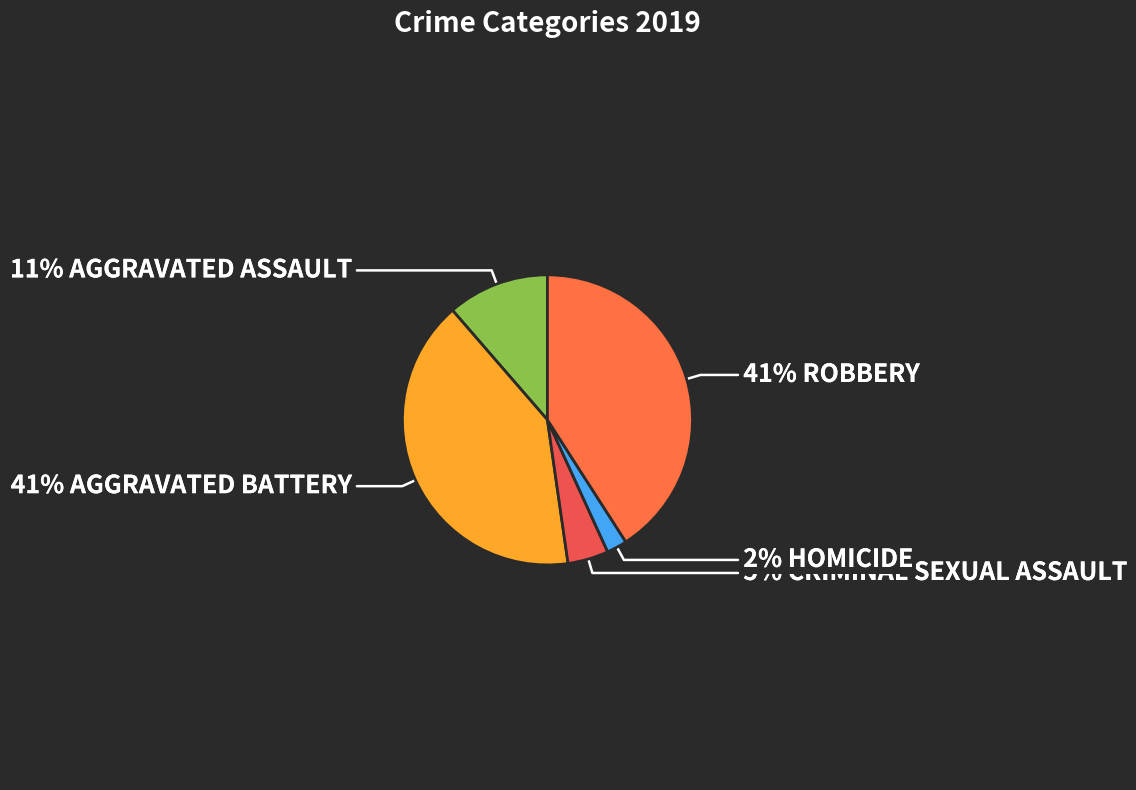

Count the number of slices in the pie.

5